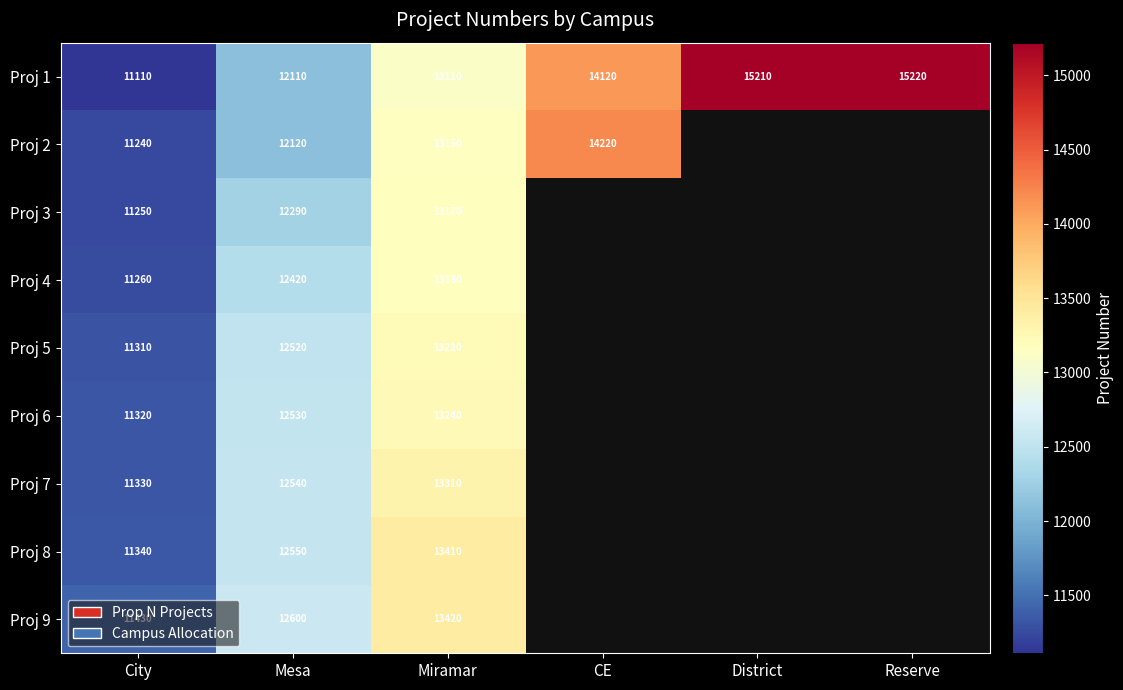

What is the total value across all series at City?

101590